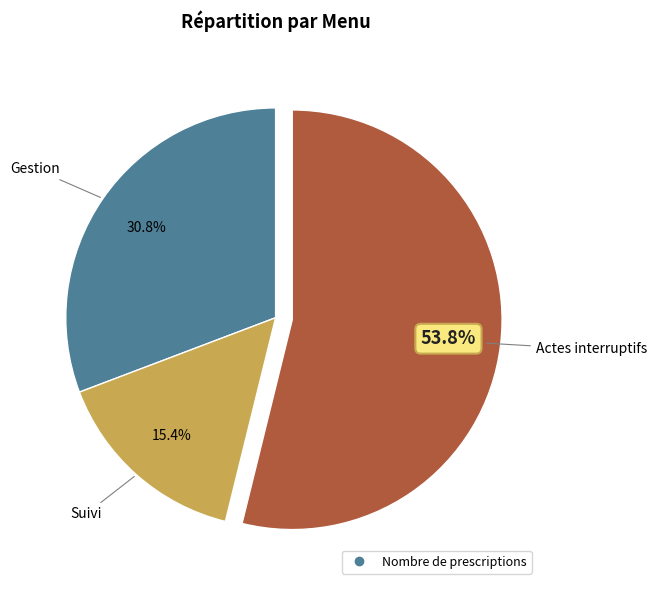

Is there a majority slice in this chart?

Yes